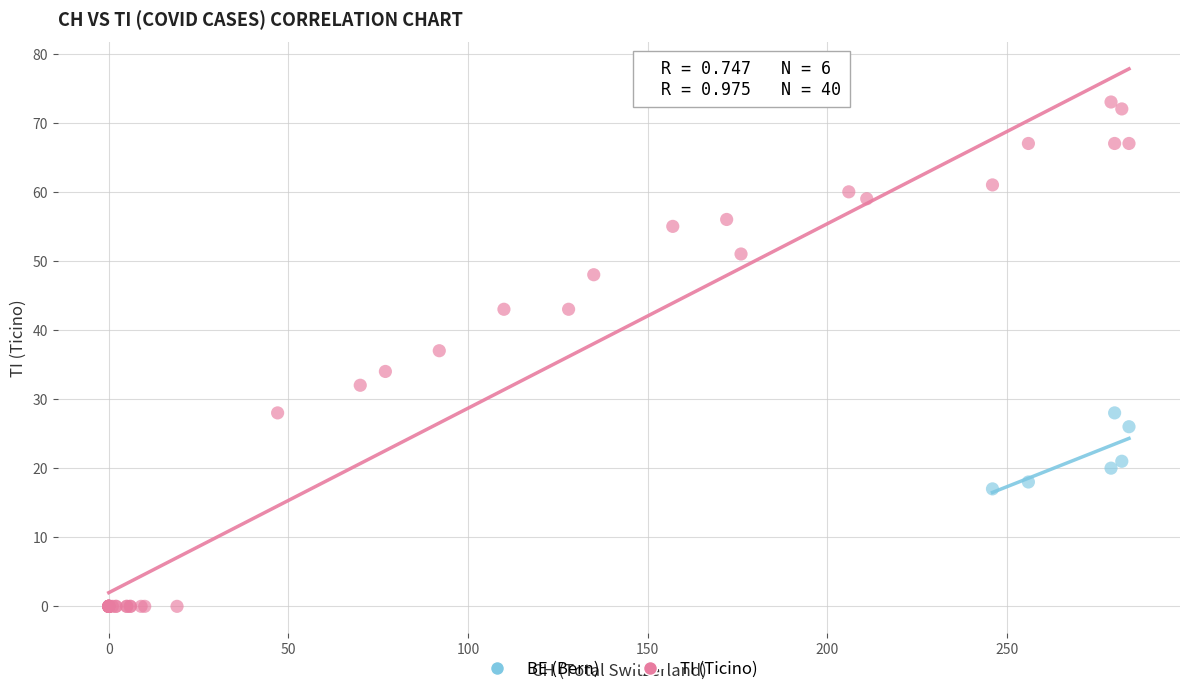

Which series has the largest Y range (max minus min)?

TI (Ticino)